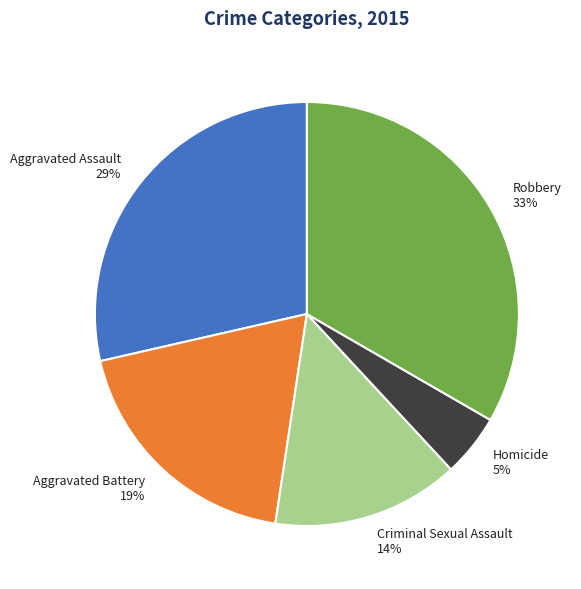

To the nearest percent, what is the combined percentage of Aggravated Battery and Homicide?

24%